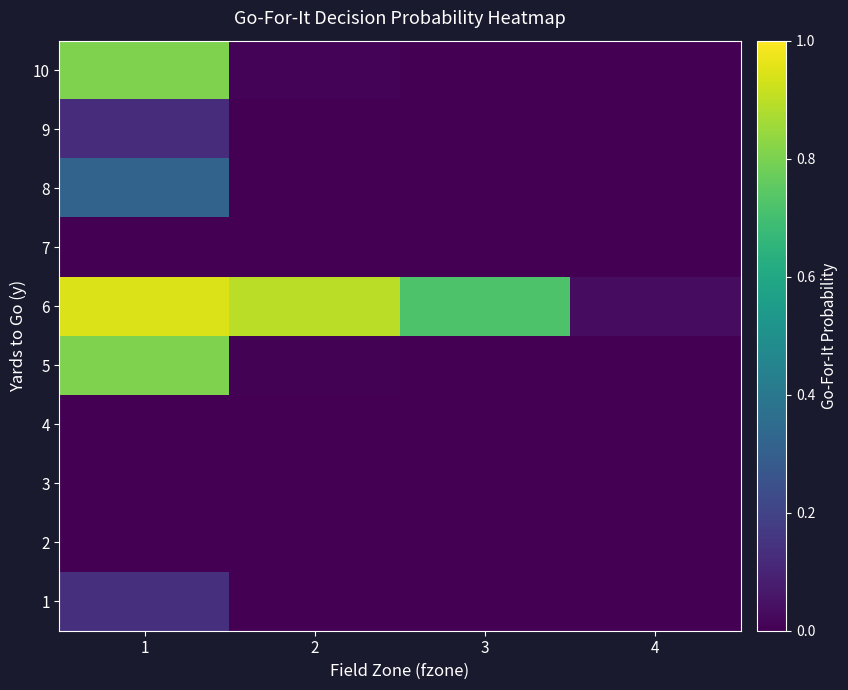

At how many categories does at least one series exceed 0?

4